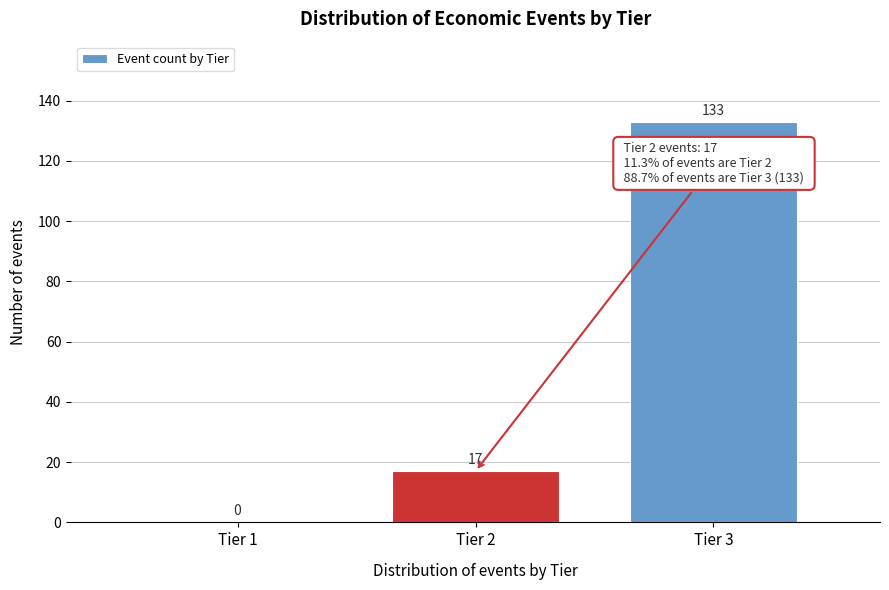

Reading left to right, what are all the values shown in this chart?

Tier 1=0	Tier 2=17	Tier 3=133